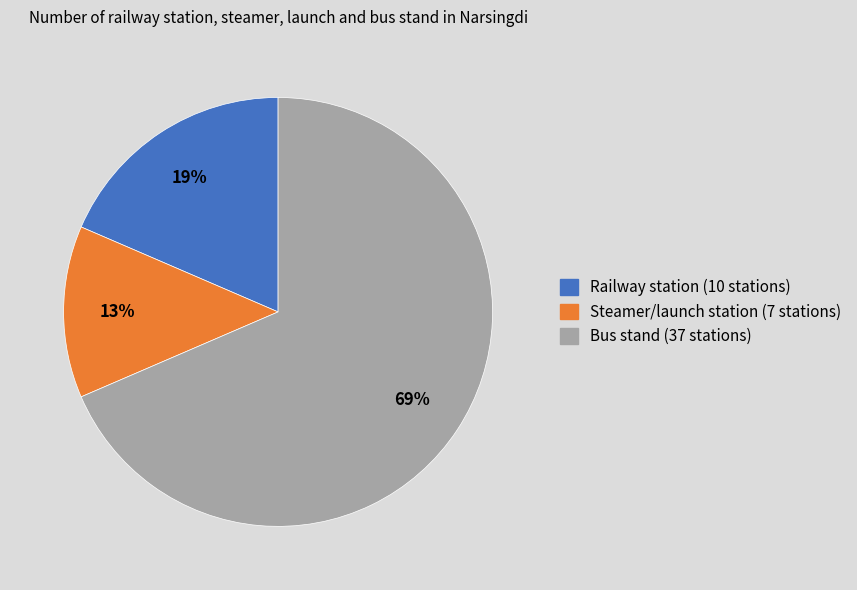

What is the ratio of the value at Steamer/launch station to the value at Railway station?

0.7